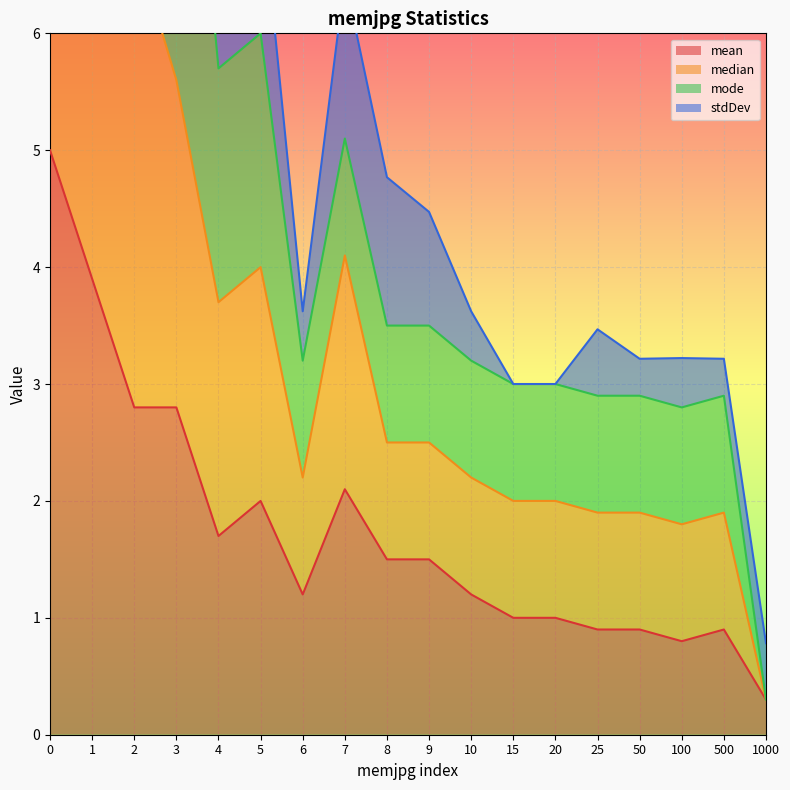

The value of mean at 100 is 1.3. True or false?

False